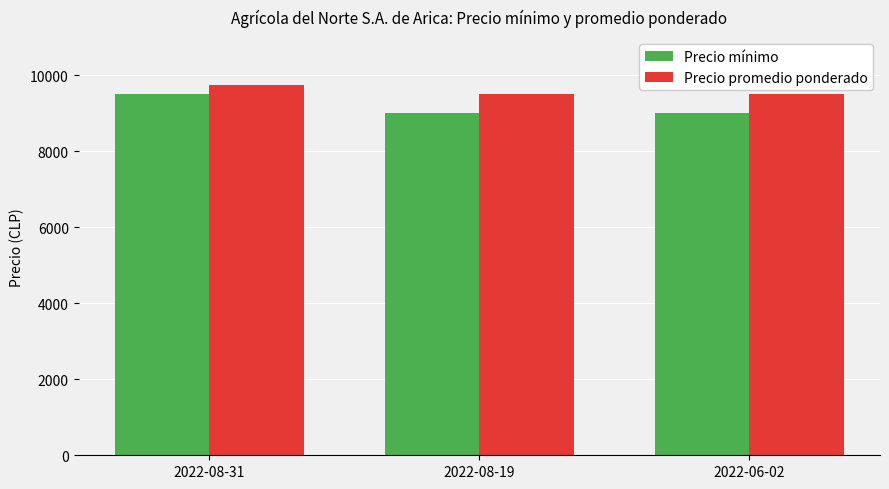

Which series has the largest range (max minus min)?

Precio mínimo